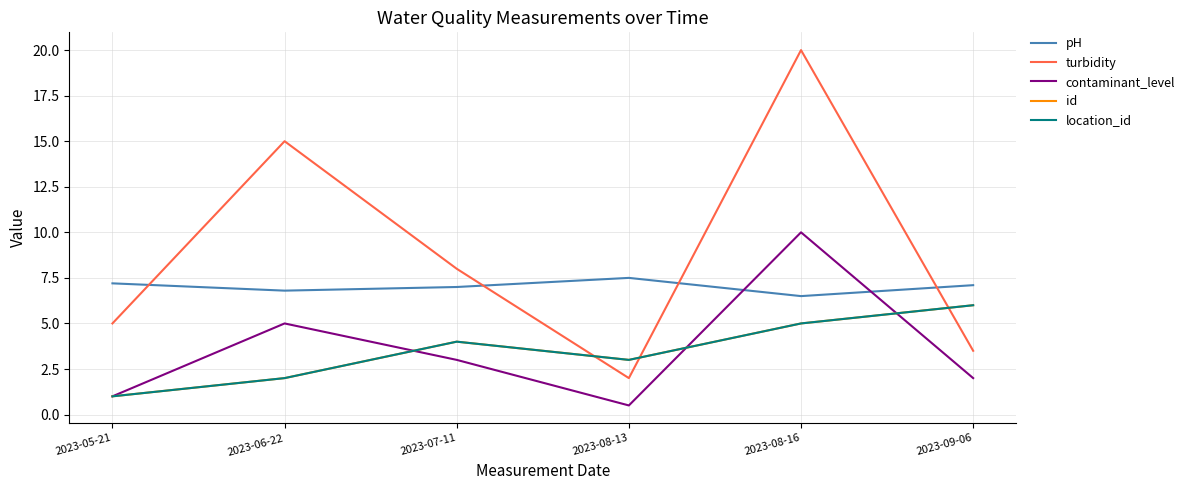

What is the difference between the contaminant_level values at 2023-06-22 and 2023-07-11?

2.0